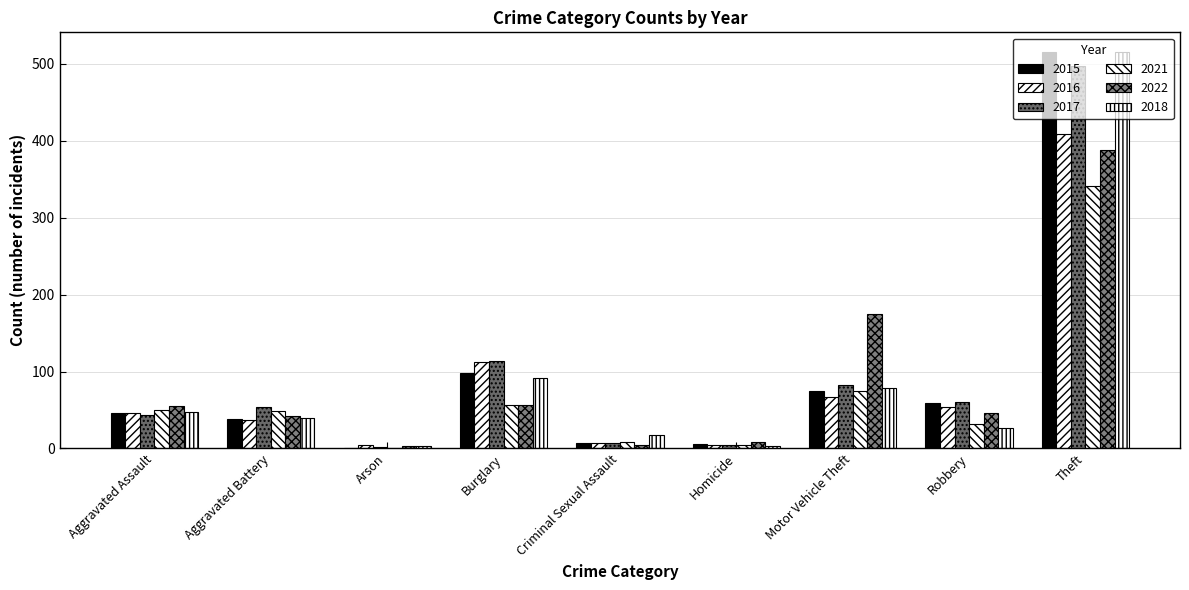

What is the lowest value of the 2021 series?

1